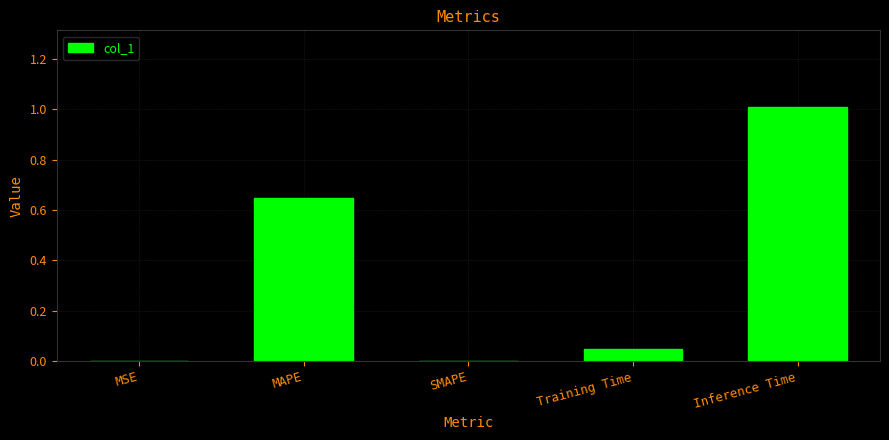

What value does the data have at Inference Time?

1.0